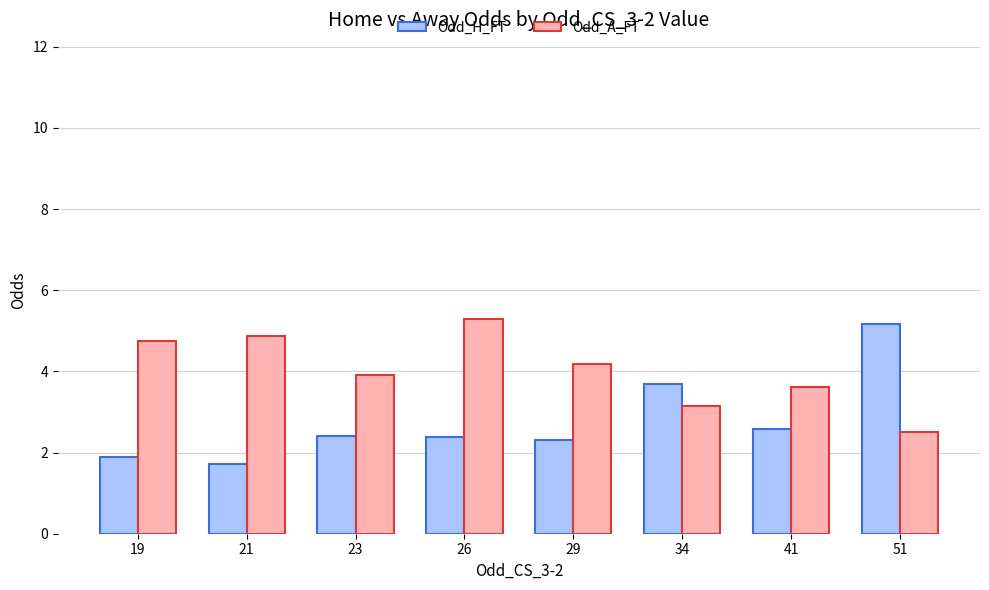

Rank the series by their average value, from highest to lowest.

Odd_A_FT, Odd_H_FT